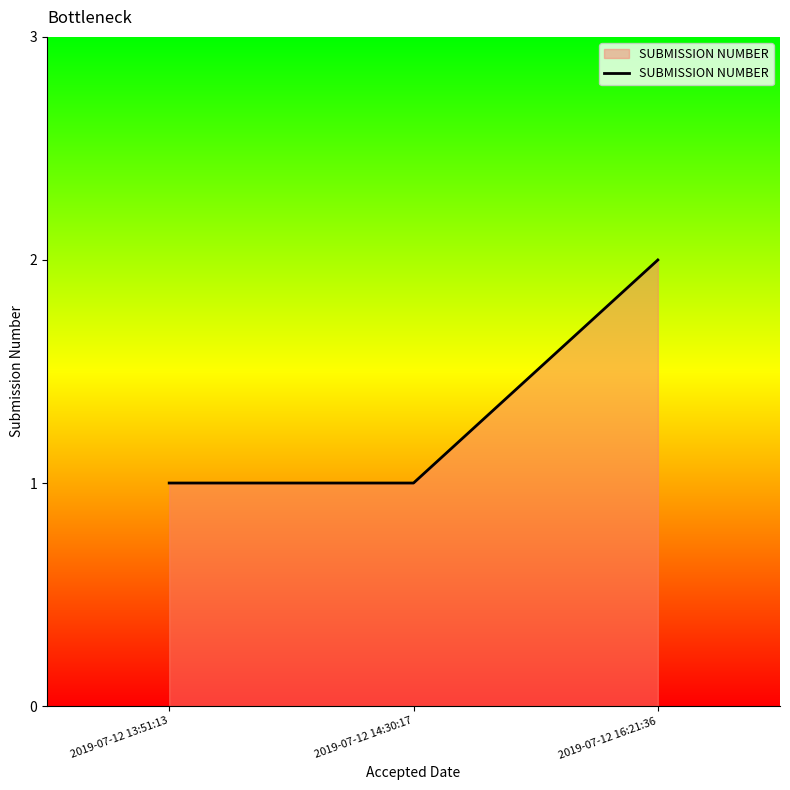

Does the chart display data point markers on the line(s)?

No